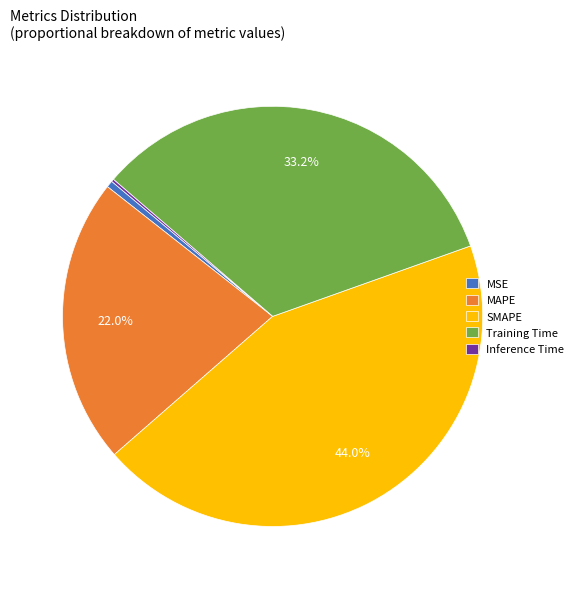

To the nearest percent, what is the difference between the MSE and MAPE slice percentages?

22%